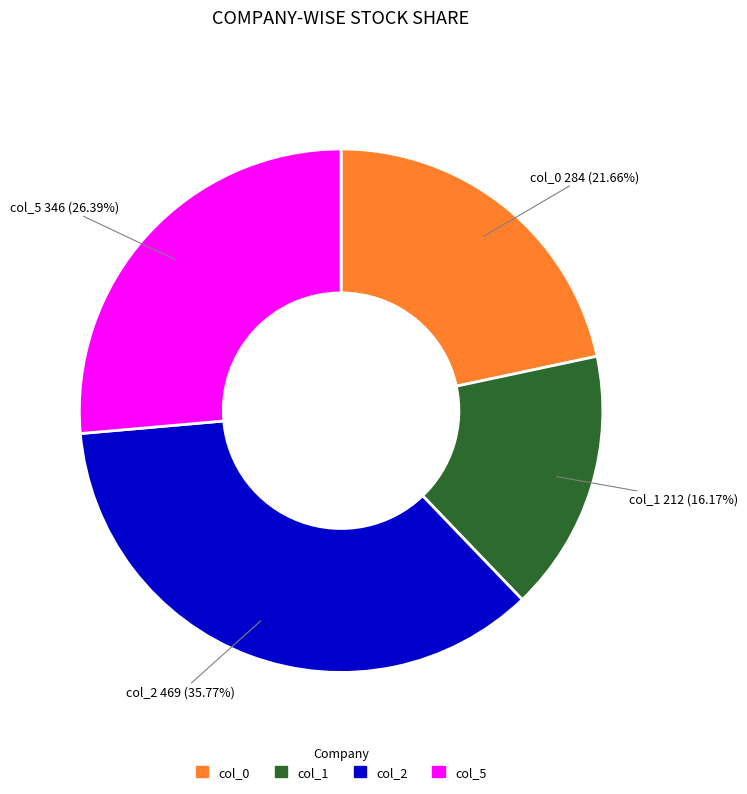

What is the largest slice in the pie chart?

col_2